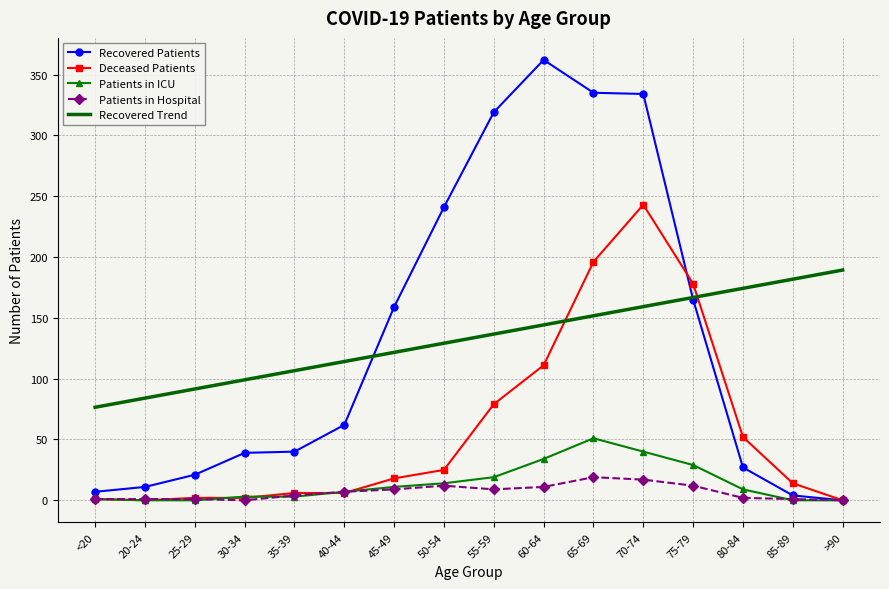

Is the value of Recovered Patients at 40-44 greater than the value of Recovered Trend at 65-69?

No